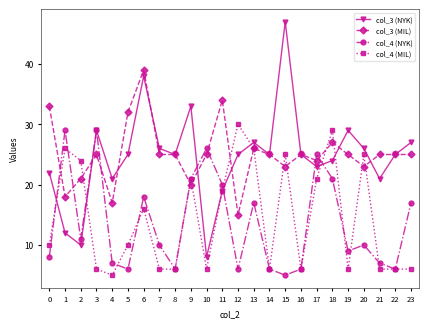

Is this an area chart (filled region under the line)?

No